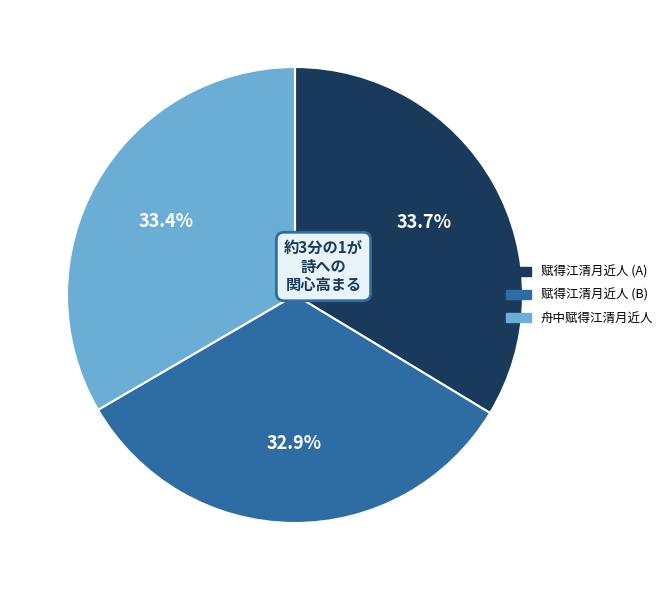

Approximately how many times larger is the value at 赋得江清月近人 (B) compared to 舟中赋得江清月近人?

1.0